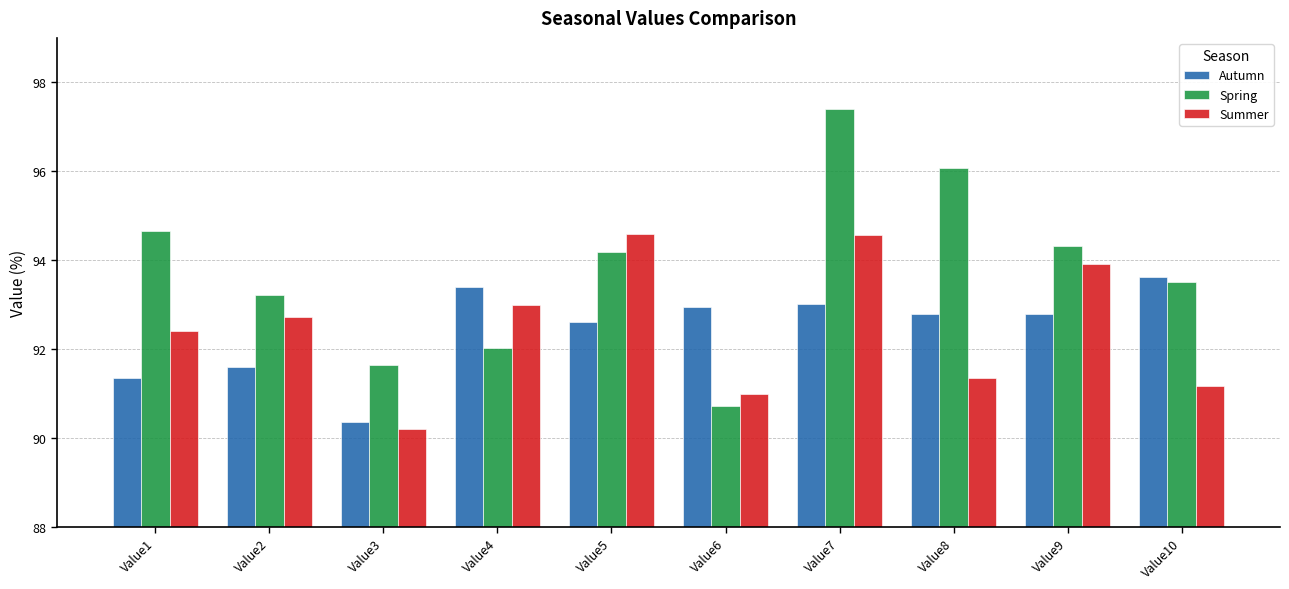

How many data points does each series have?

10